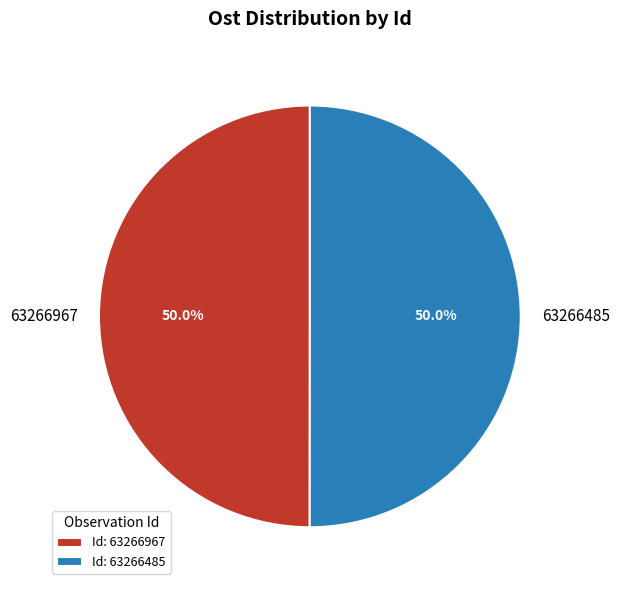

Count the number of slices in the pie.

2